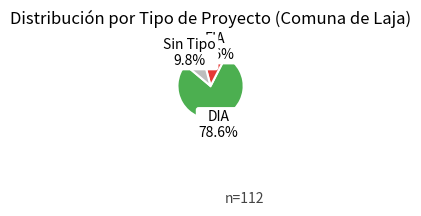

Is there a majority slice in this chart?

Yes